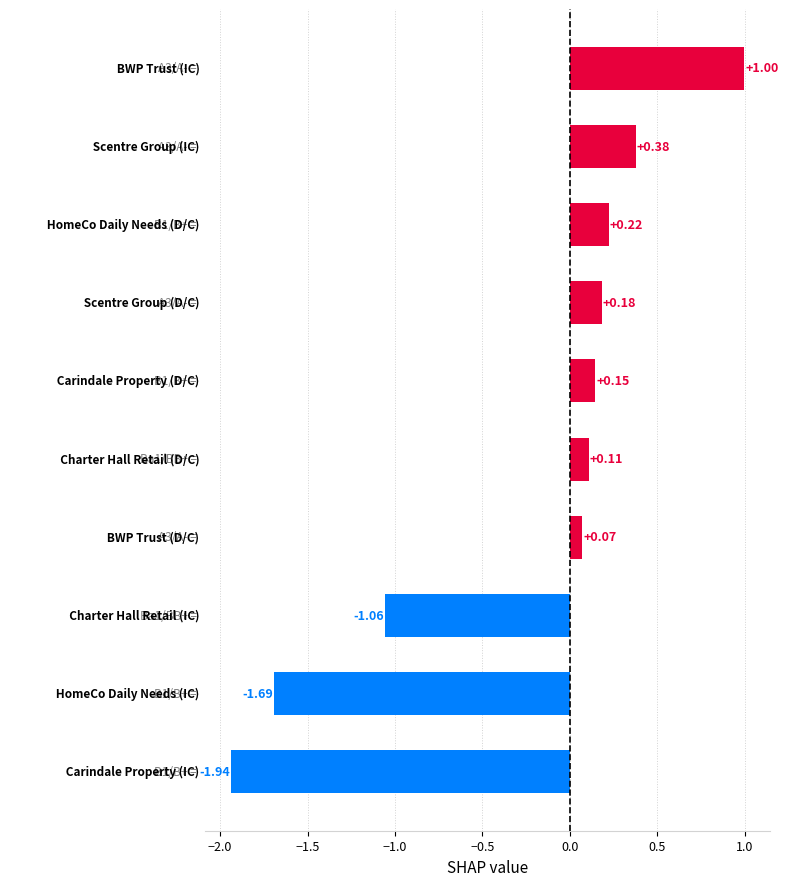

What is the difference between the maximum and second lowest values?

2.7